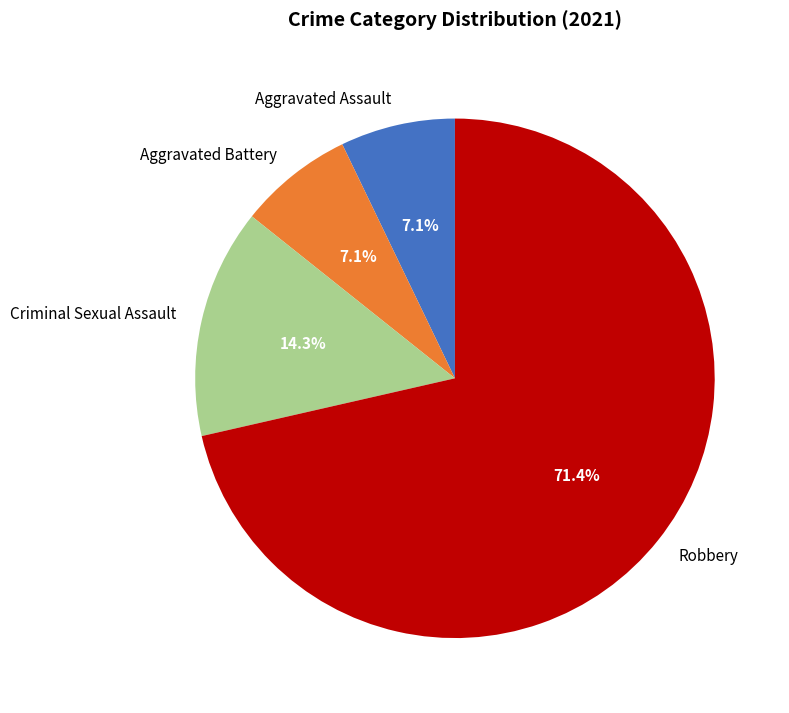

Combined, what portion of the pie is Criminal Sexual Assault and Aggravated Battery?

21.4%